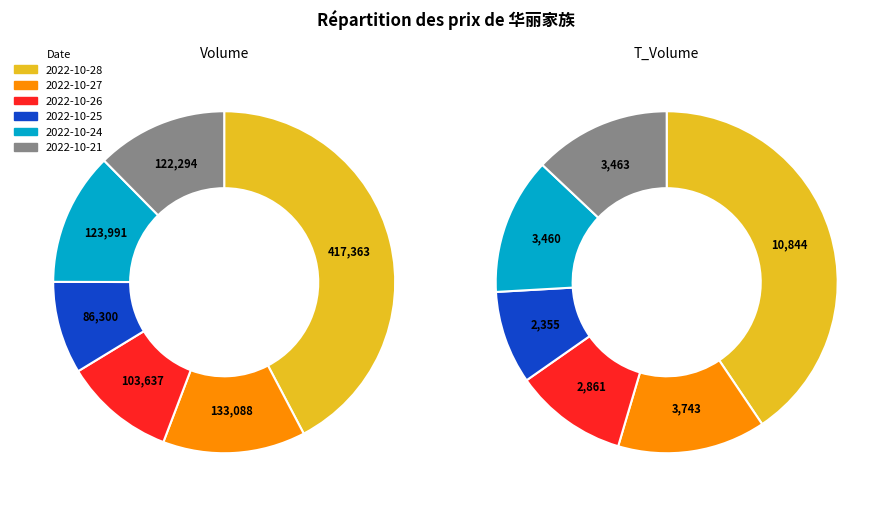

Do 2022-10-24 and 2022-10-27 together represent more than half of the pie?

No